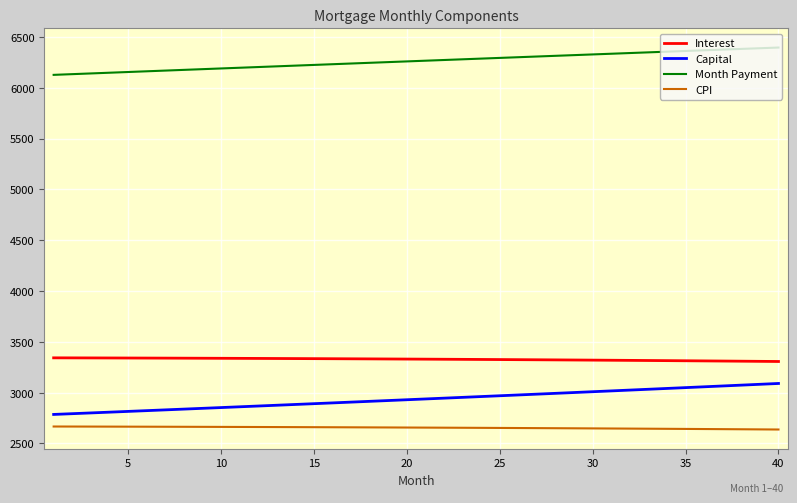

Which series has the largest range (max minus min)?

Capital